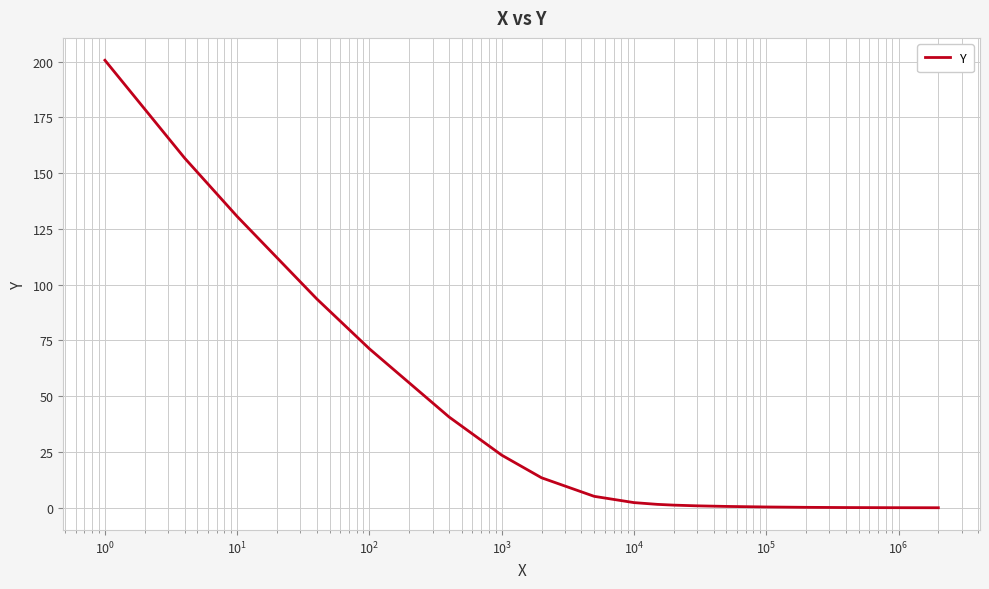

What is the maximum value shown in the chart?

200.6